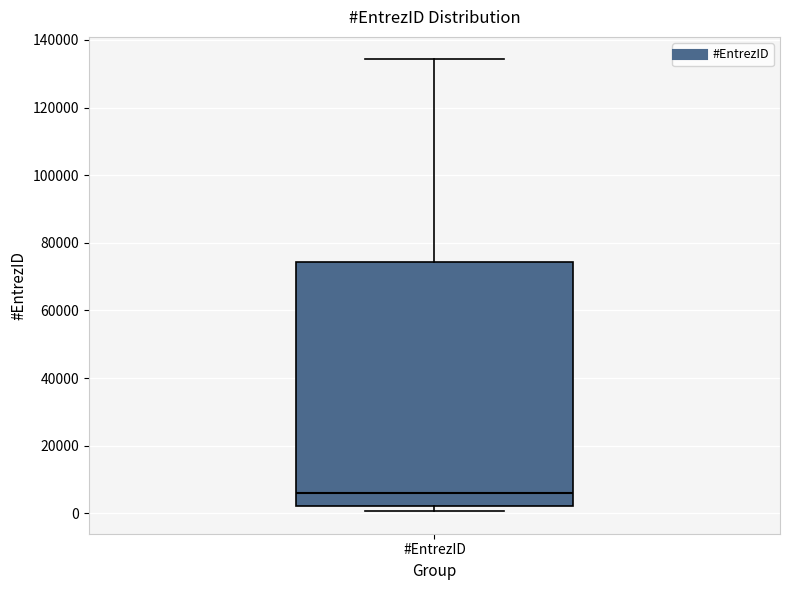

Read this box plot against the y-axis: the position of the median line, the range covered by the box, and the ends of both whiskers. The values are not printed on the chart, so give them approximately, as read against the axis.

median 6000, box 2000 to 74000, whiskers 0 to 134000